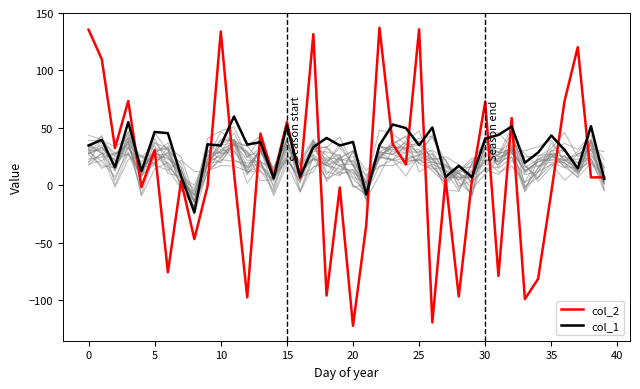

Which series ends up on top after the final intersection of col_2 and col_1?

col_2